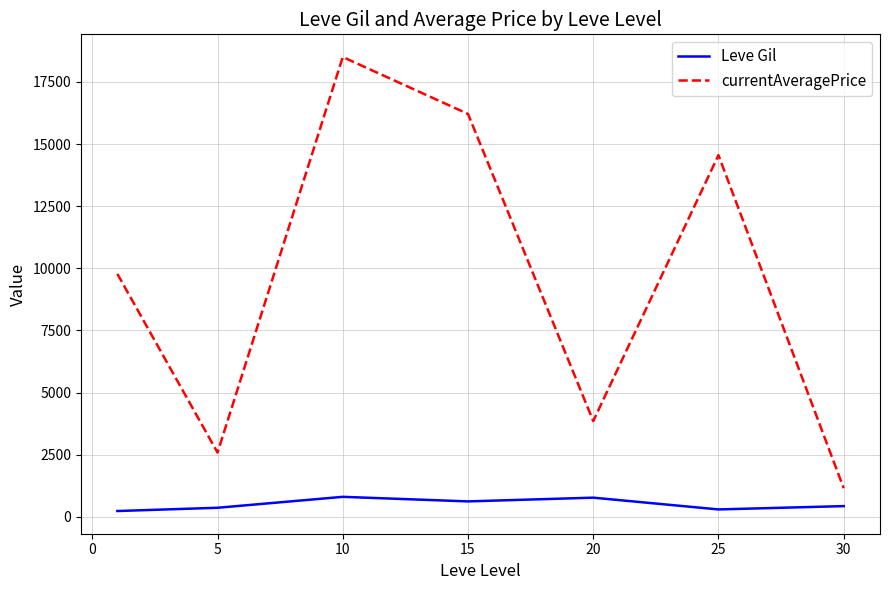

In Leve Gil, how many points are higher than both neighbors (excluding endpoints)?

2